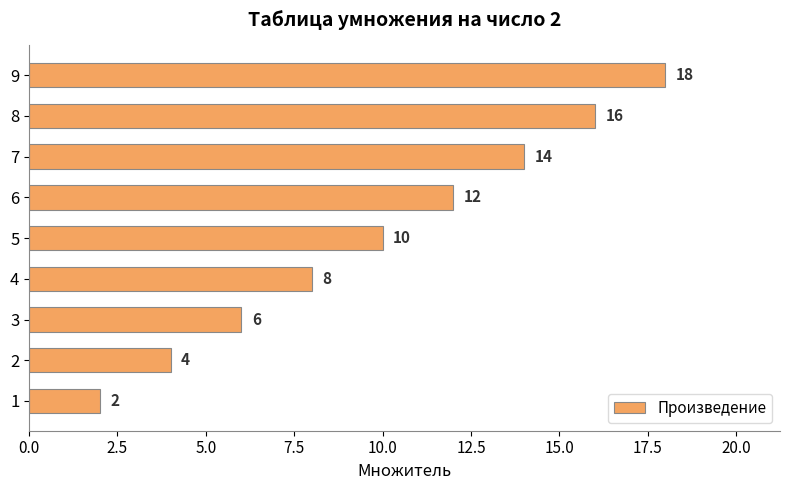

What is the ratio of the value at 9 to the value at 7?

1.3